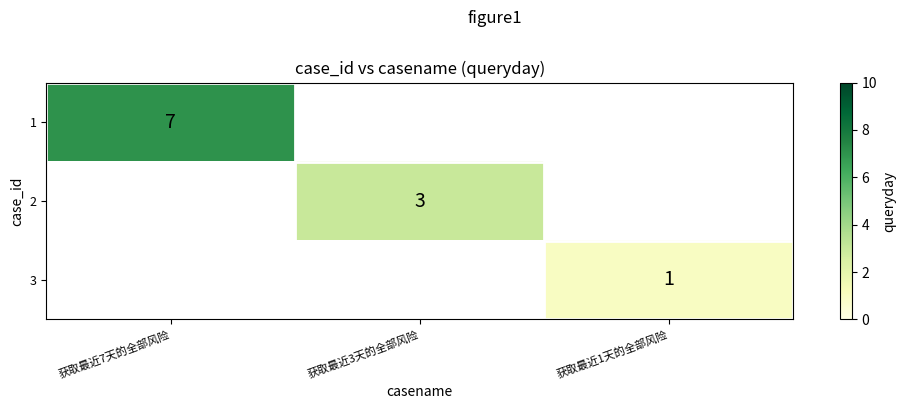

At which category does the chart reach its peak across all series?

获取最近7天的全部风险